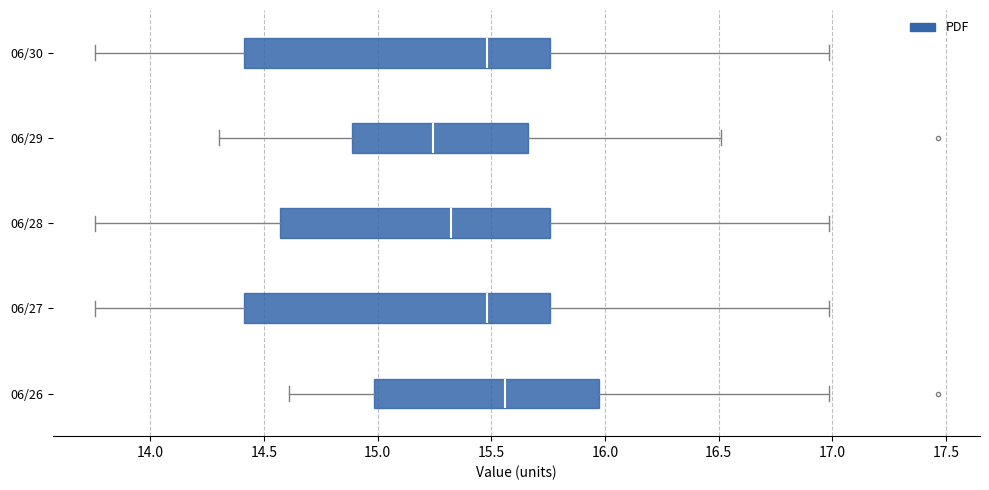

Reading bottom to top, read every box against the x-axis: the position of its median line, the range the box covers, and the ends of its whiskers. The values are not printed on the chart, so give them approximately, as read against the axis.

06/26: median 15.55, box 15.00 to 15.95, whiskers 14.60 to 17.00
06/27: median 15.50, box 14.40 to 15.75, whiskers 13.75 to 17.00
06/28: median 15.30, box 14.55 to 15.75, whiskers 13.75 to 17.00
06/29: median 15.25, box 14.90 to 15.65, whiskers 14.30 to 16.50
06/30: median 15.50, box 14.40 to 15.75, whiskers 13.75 to 17.00